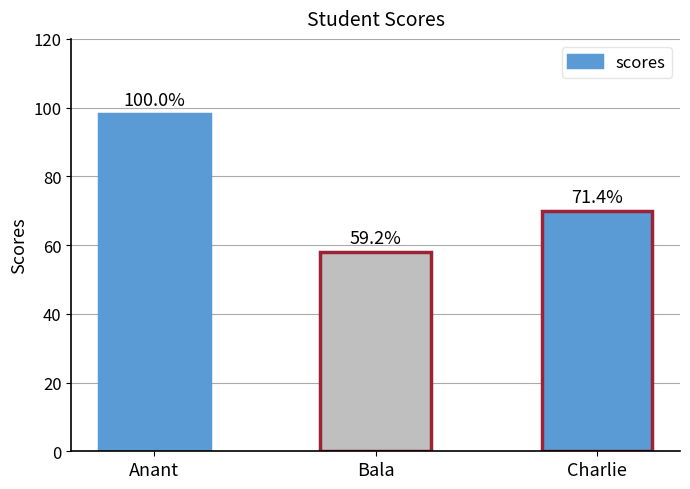

Between Anant and Bala, which is larger?

Anant